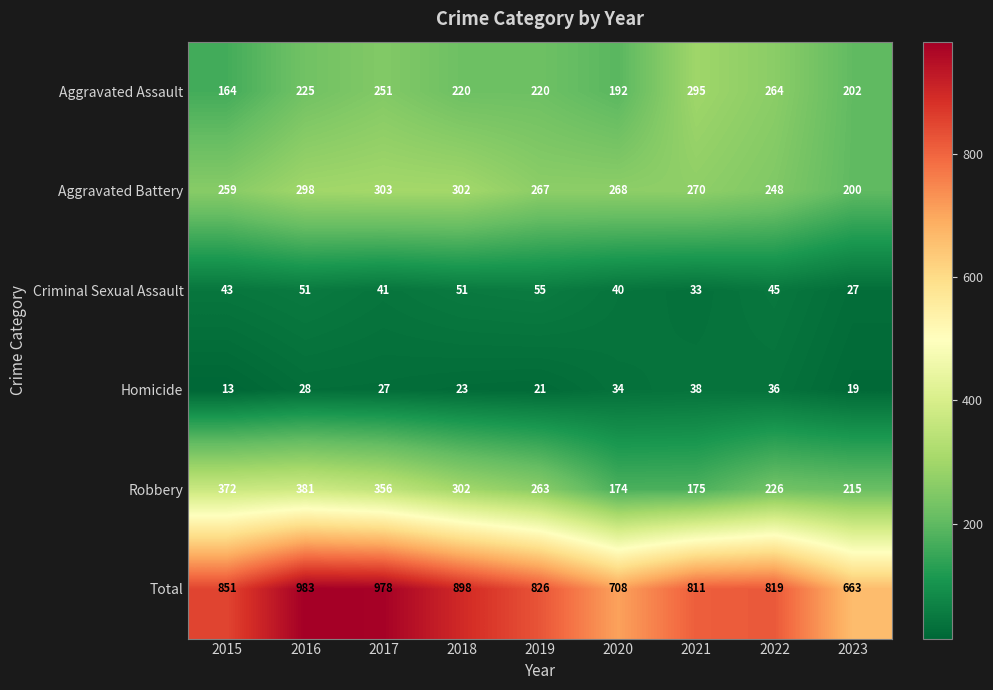

Rank the series by their maximum value, from highest to lowest.

Total, Robbery, Aggravated Battery, Aggravated Assault, Criminal Sexual Assault, Homicide